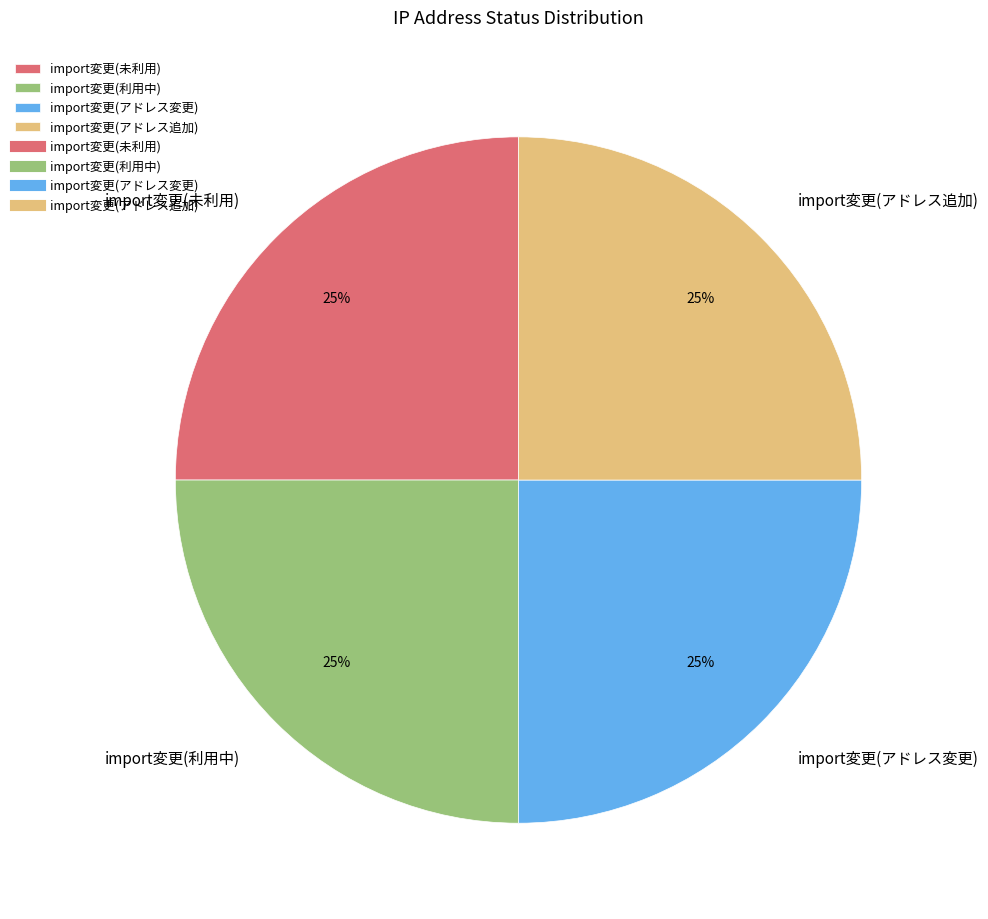

What is the ratio of the value at import変更(アドレス追加) to the value at import変更(利用中)?

1.0